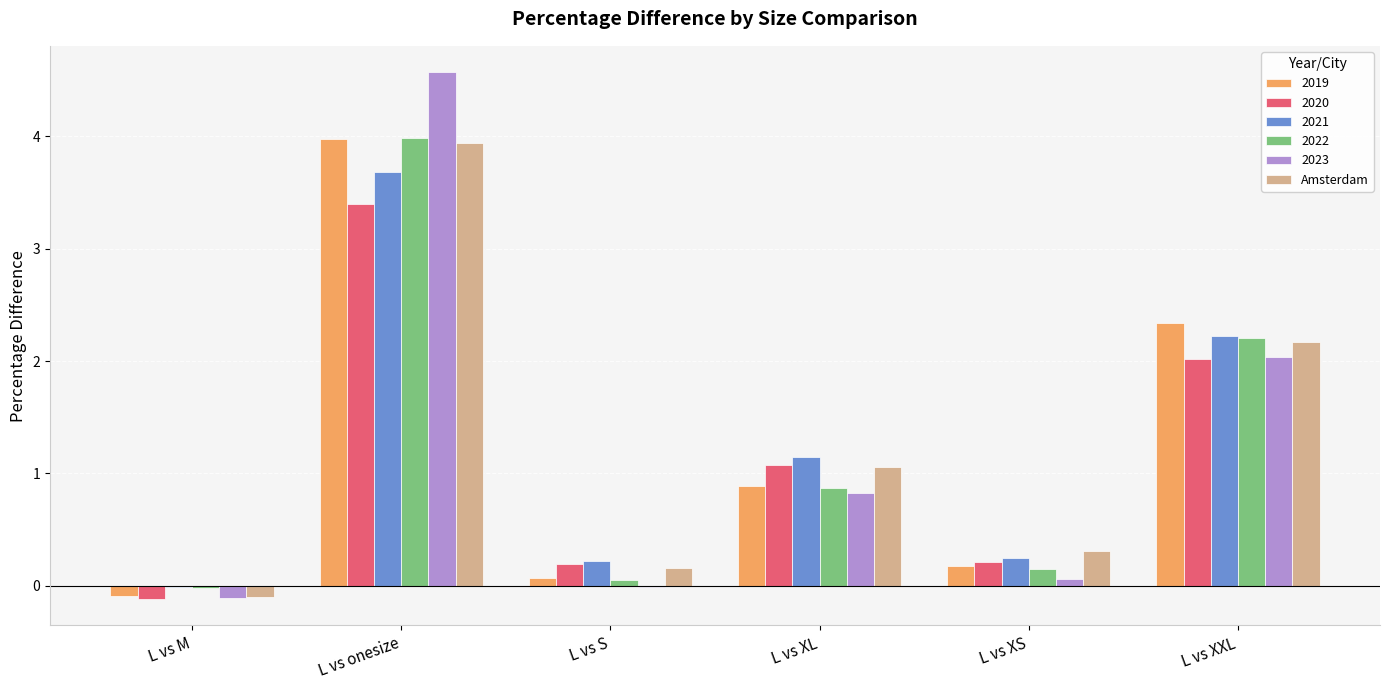

Is it true that Amsterdam equals 0.2 at L vs S?

True